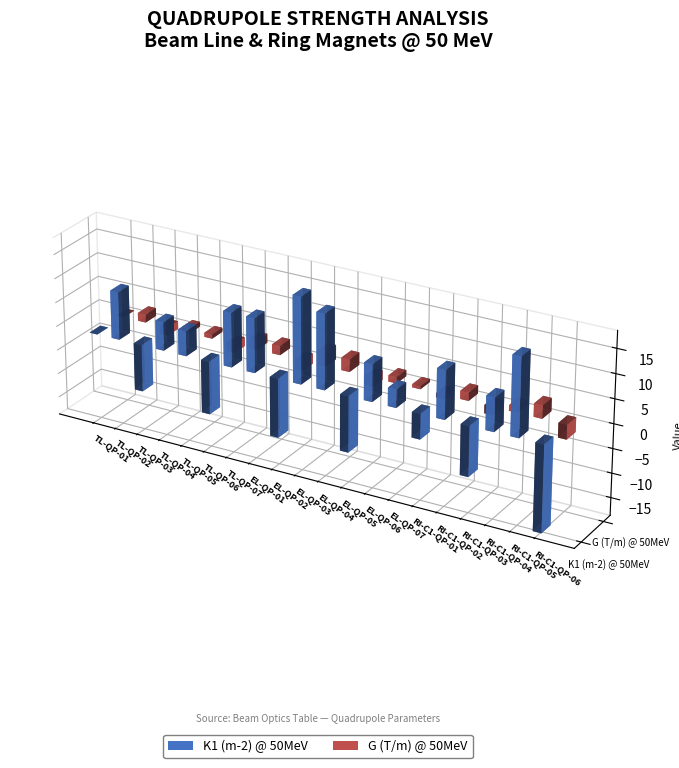

What is the difference between the K1 (m-2) @ 50MeV values at TL-QP-07 and RI-C1-QP-03?

21.5